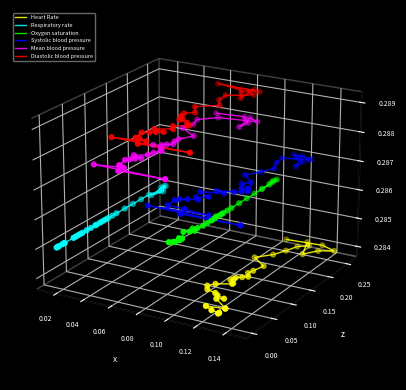

Which series reaches the minimum Y coordinate?

Heart Rate